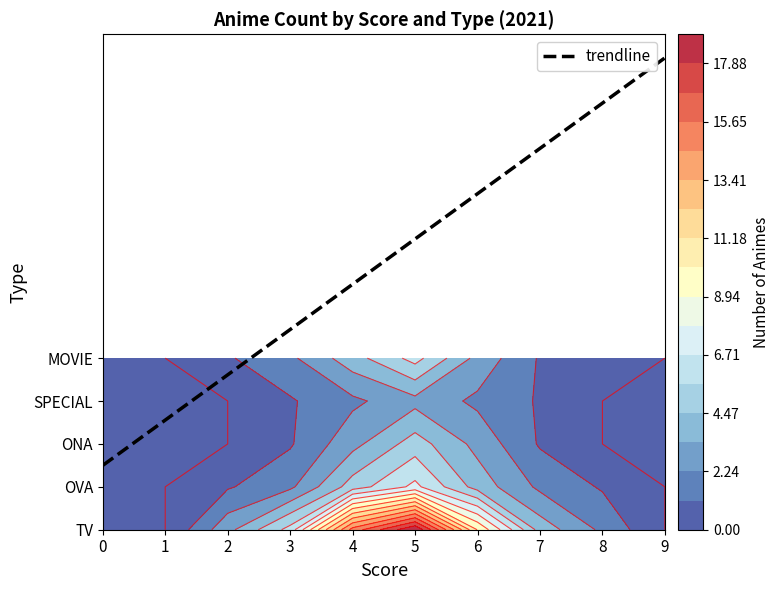

Between 4 and 6, which series saw the biggest shift?

TV